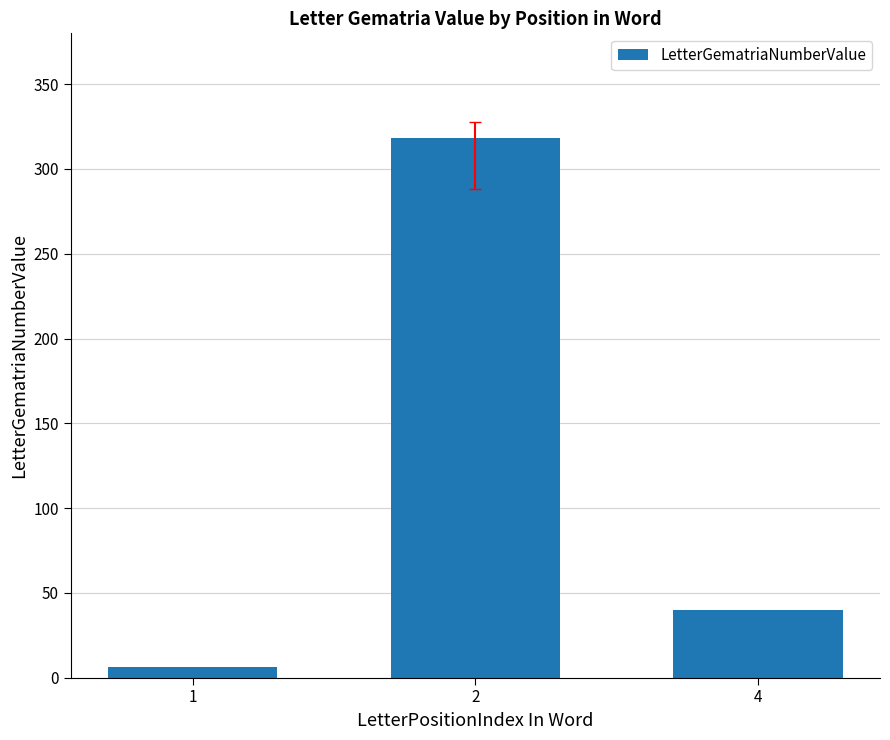

What is the change in value from 1 to 2?

+312